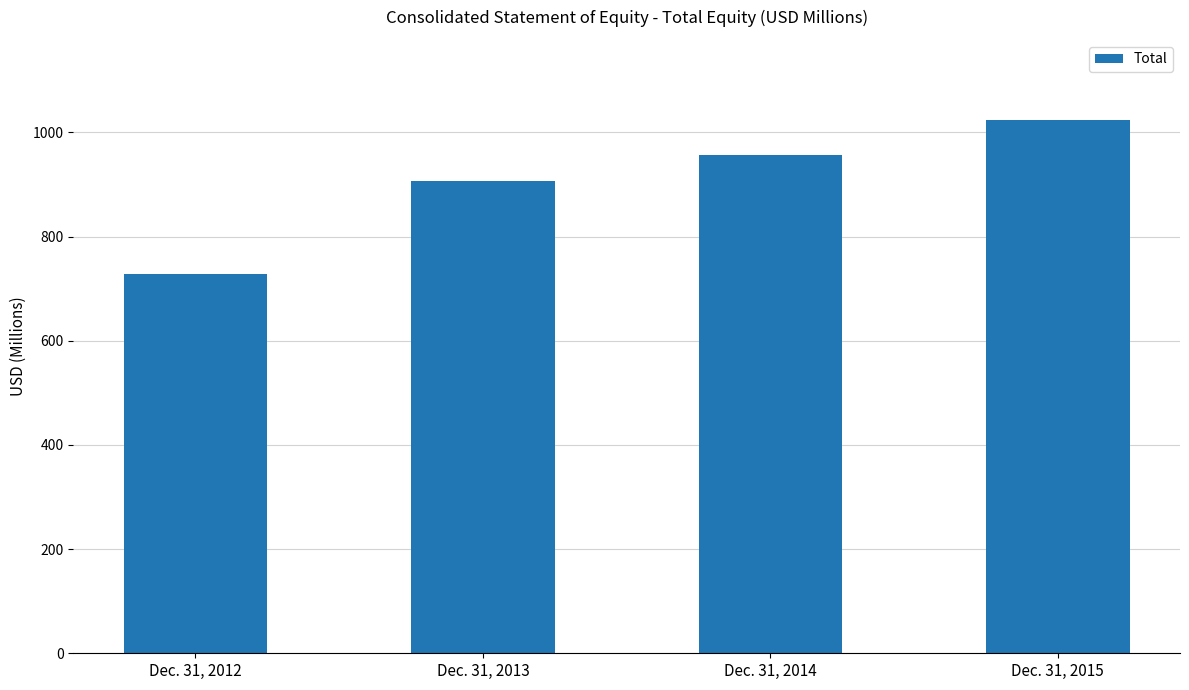

At which category does the chart reach its peak across all series?

Dec. 31, 2015